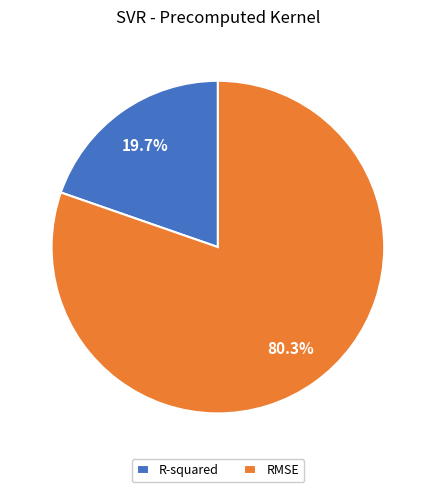

To the nearest percent, what portion does R-squared represent?

20%